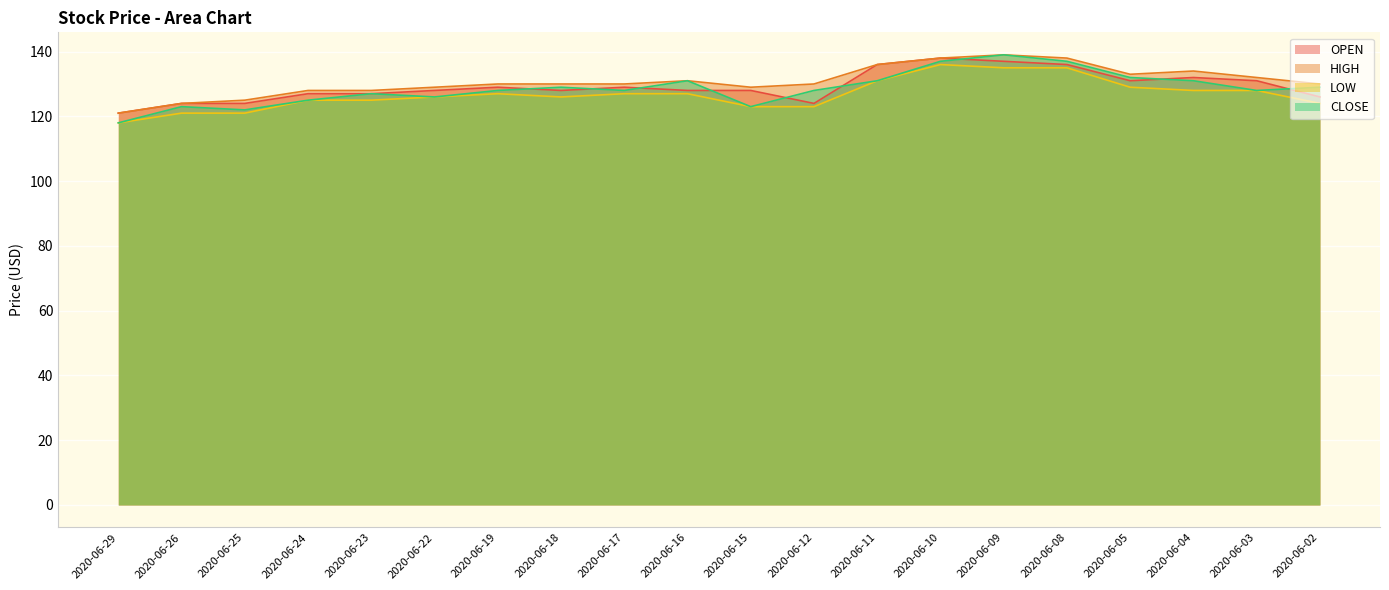

Which series has the widest spread of values?

CLOSE